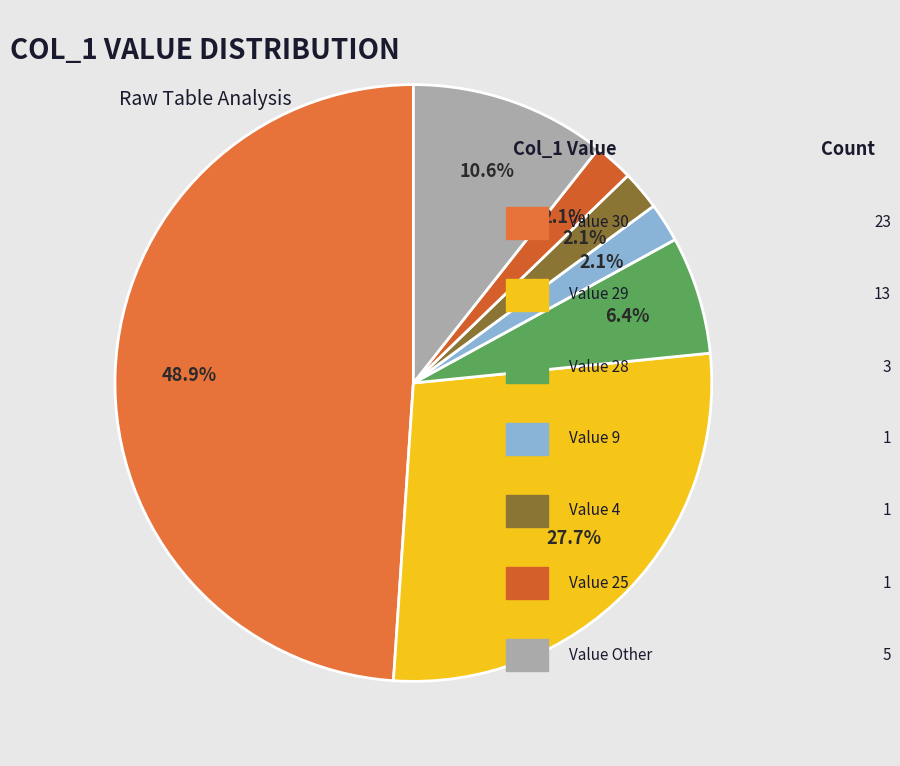

Count the number of slices in the pie.

7